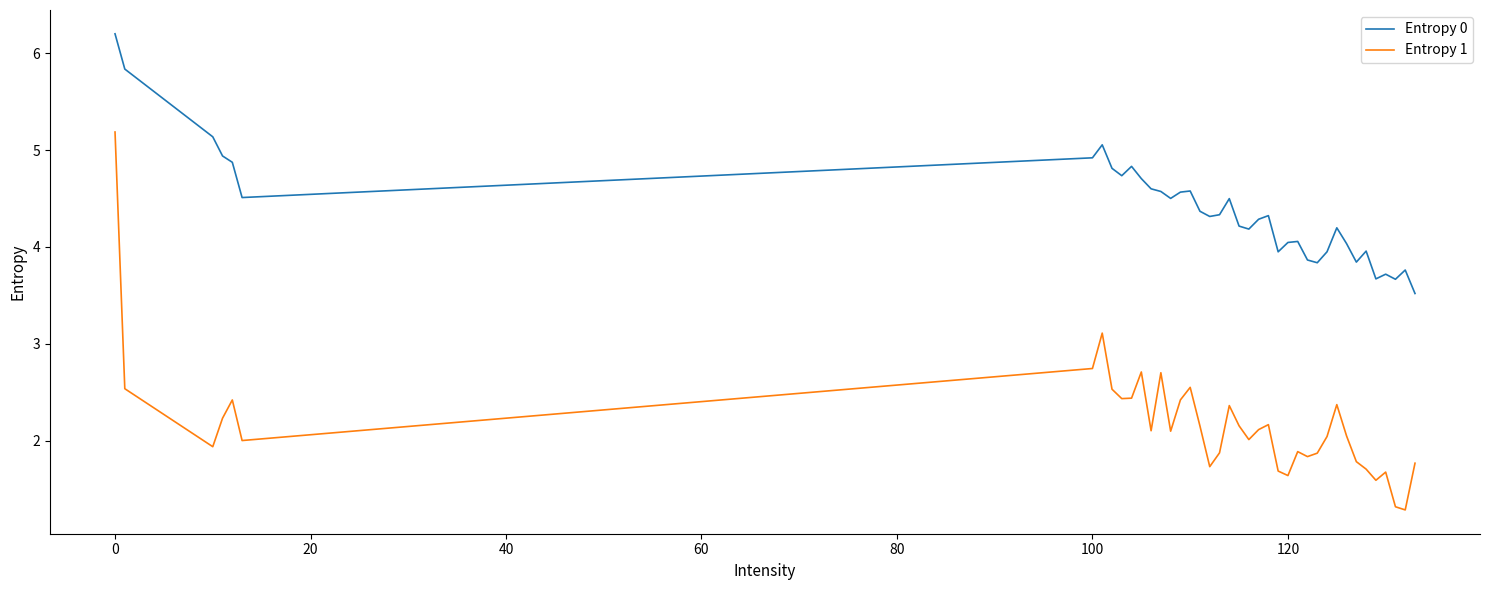

What is the difference between the maximum and minimum values in the Entropy 1 series?

3.9